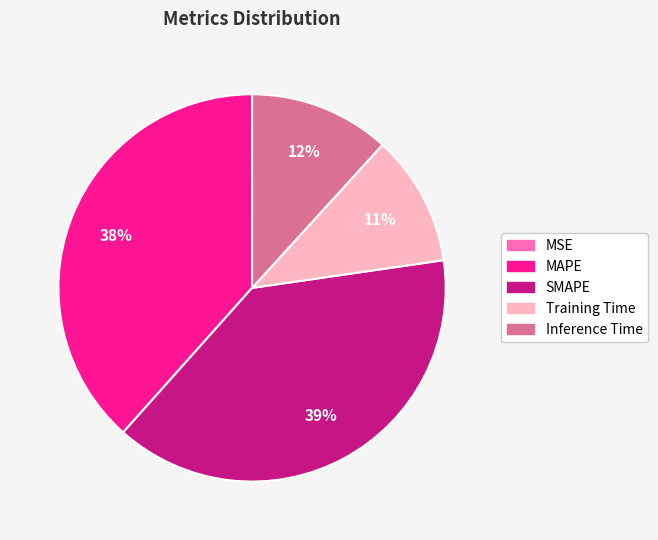

Is the sum of SMAPE and MAPE greater than half?

Yes